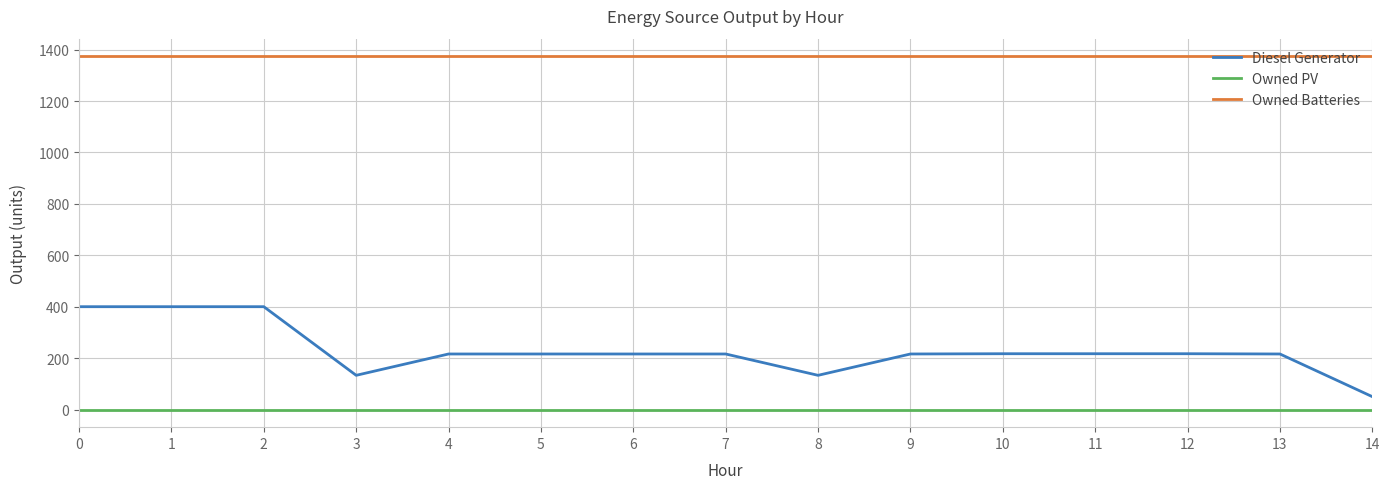

List the series in order of their overall mean, lowest first.

Owned PV, Diesel Generator, Owned Batteries